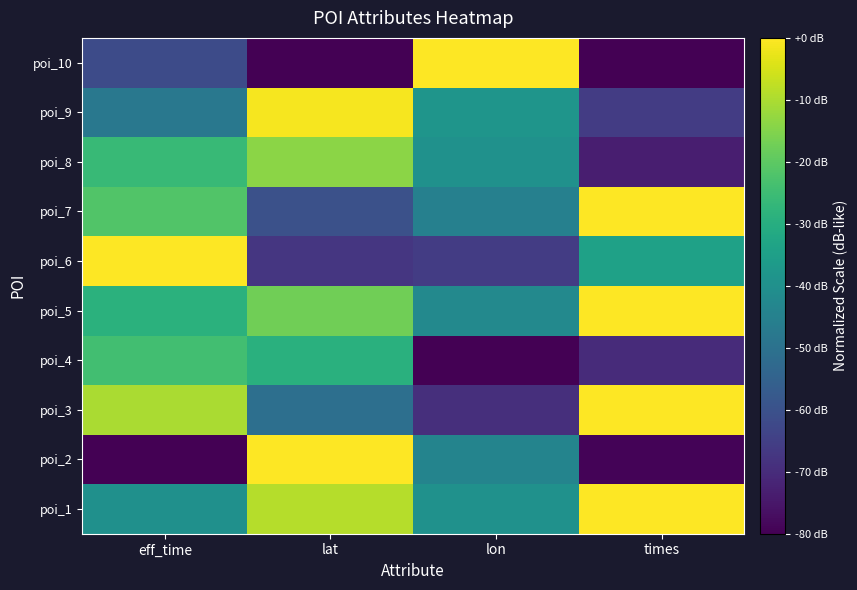

What is the difference between the highest and lowest values at lon?

80.0